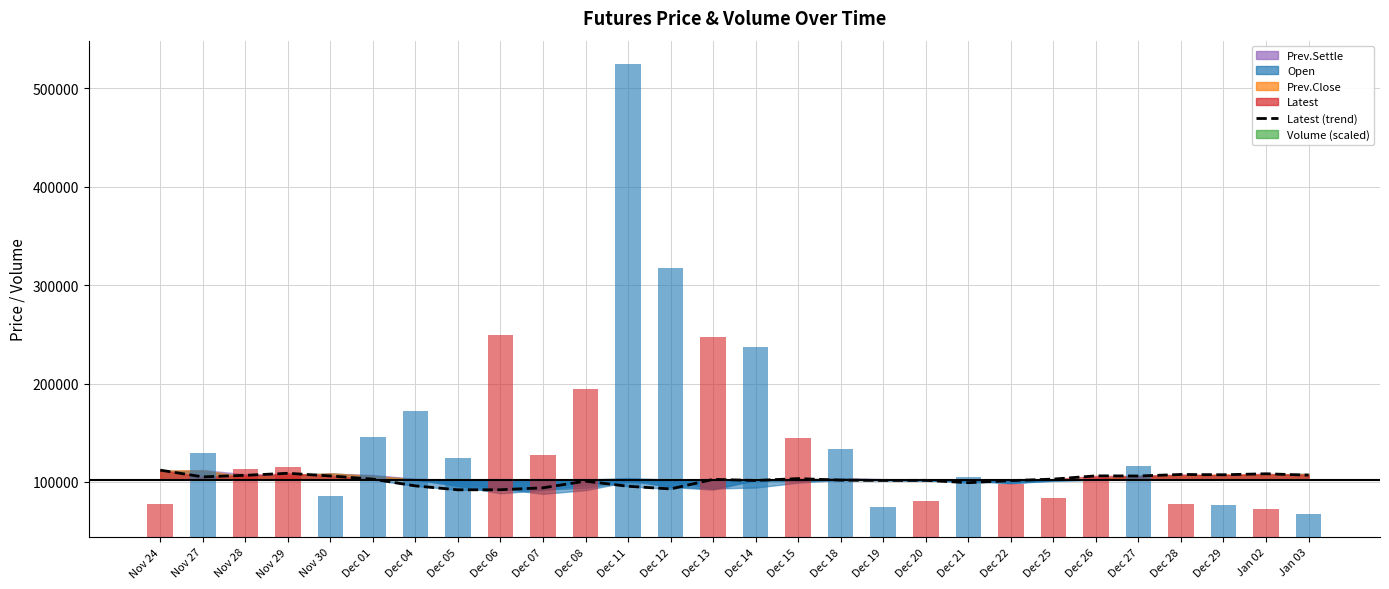

Which label corresponds to the smallest value in the chart?

Jan 03